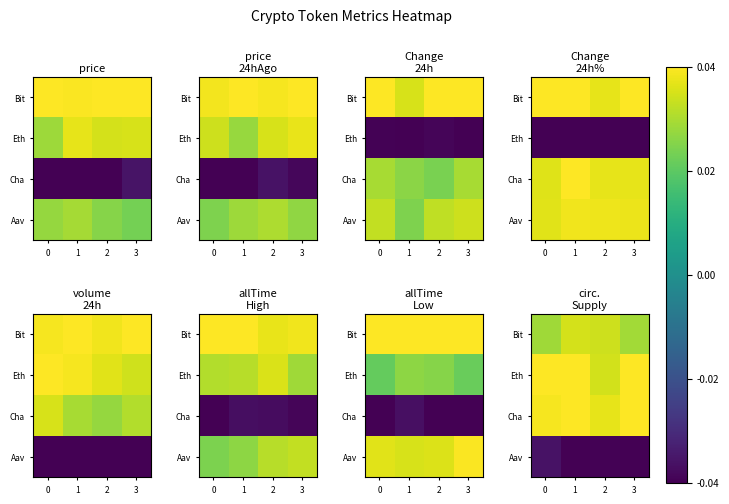

At how many categories does at least one series exceed 0?

4